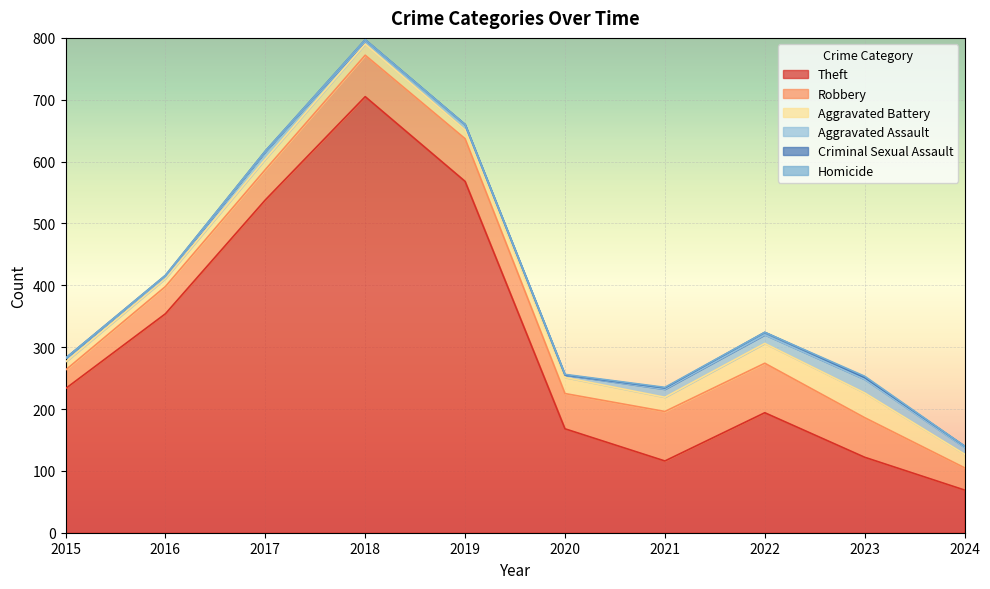

What are all the series names shown in the legend?

Theft, Robbery, Aggravated Battery, Aggravated Assault, Criminal Sexual Assault, Homicide